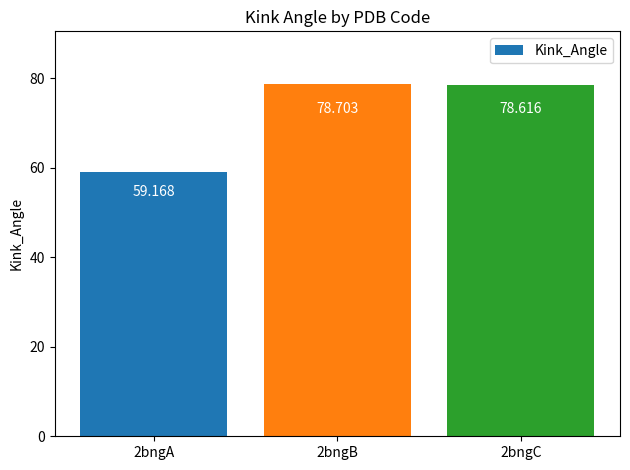

What is the maximum value shown in the chart?

78.7